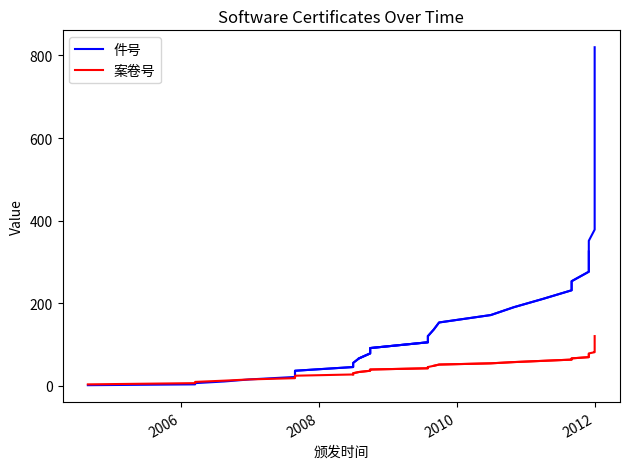

What are all the series names shown in the legend?

件号, 案卷号